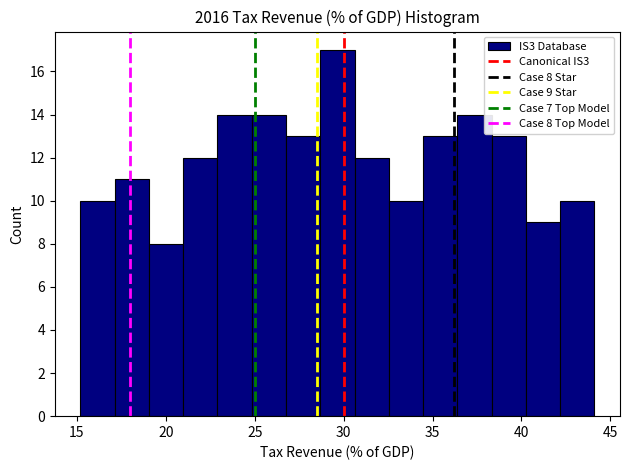

Around what value on the x-axis is the tallest bar? Give the approximate position of its centre, as read against the axis.

29.5